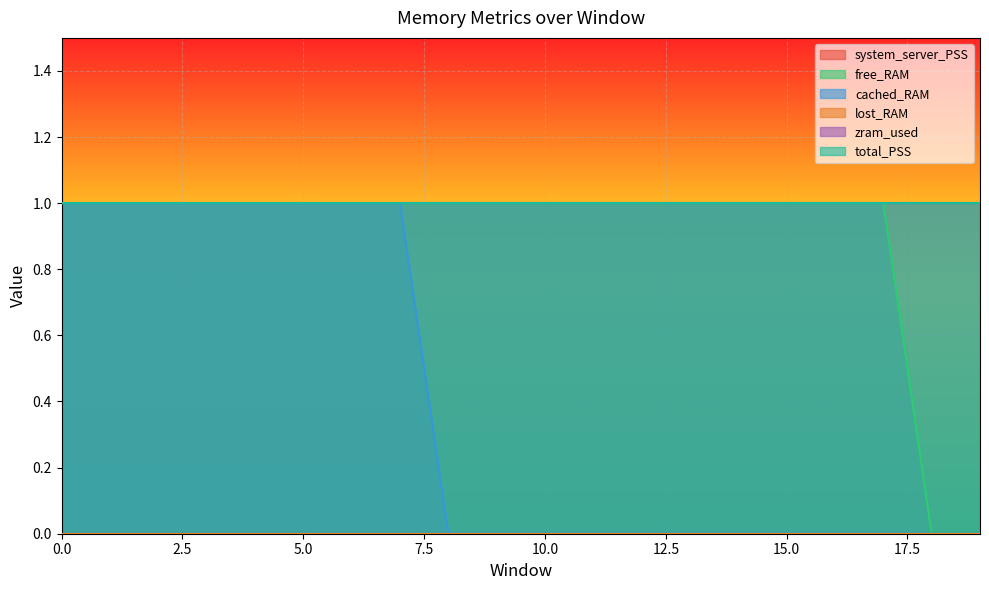

True or false: free_RAM and total_PSS intersect in this chart.

False